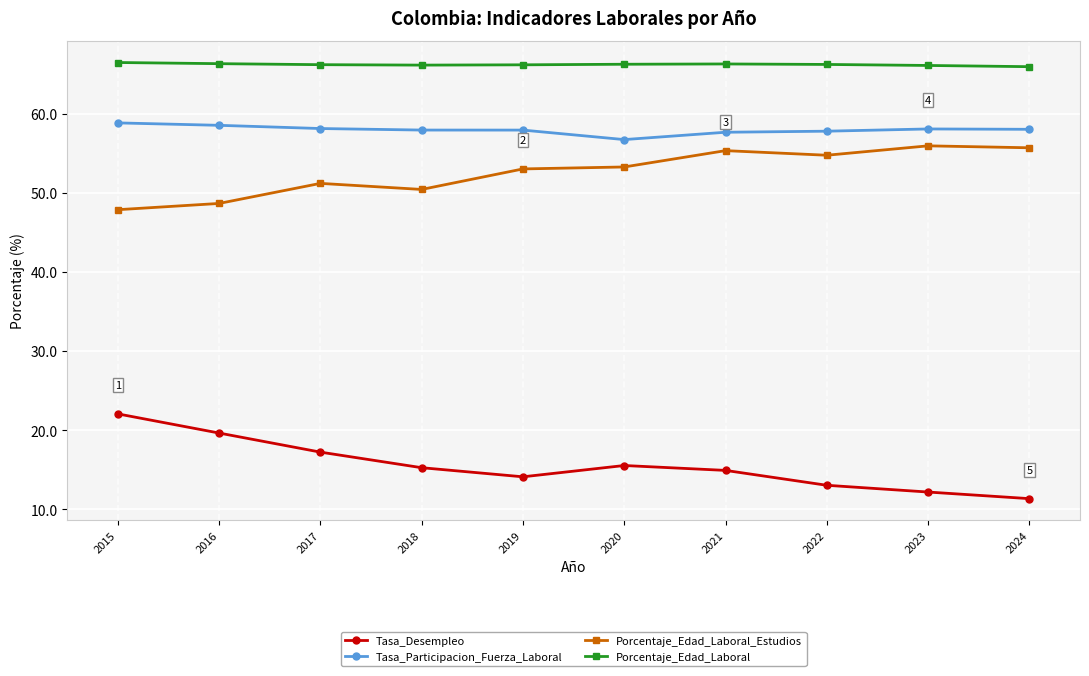

What is the minimum value for Porcentaje_Edad_Laboral?

65.9